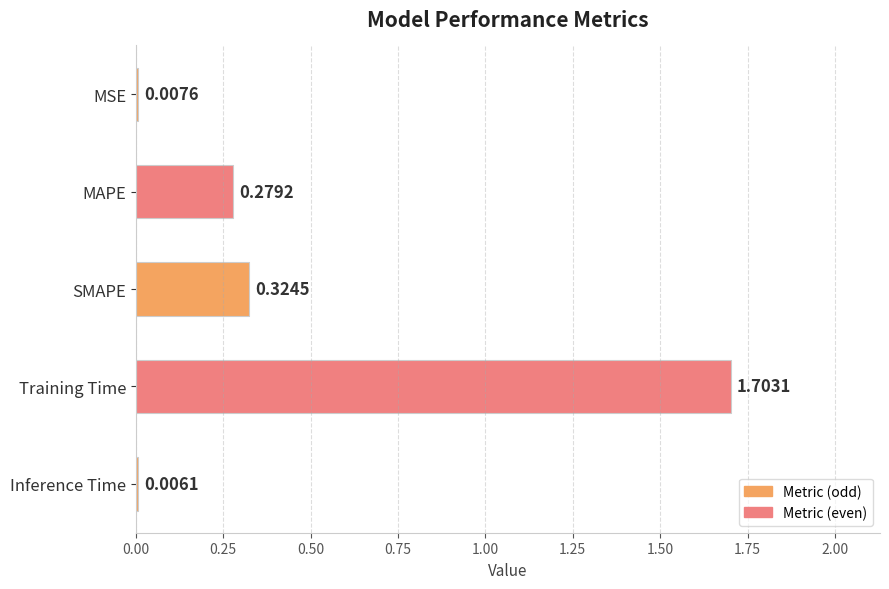

What is the sum of all values?

2.3